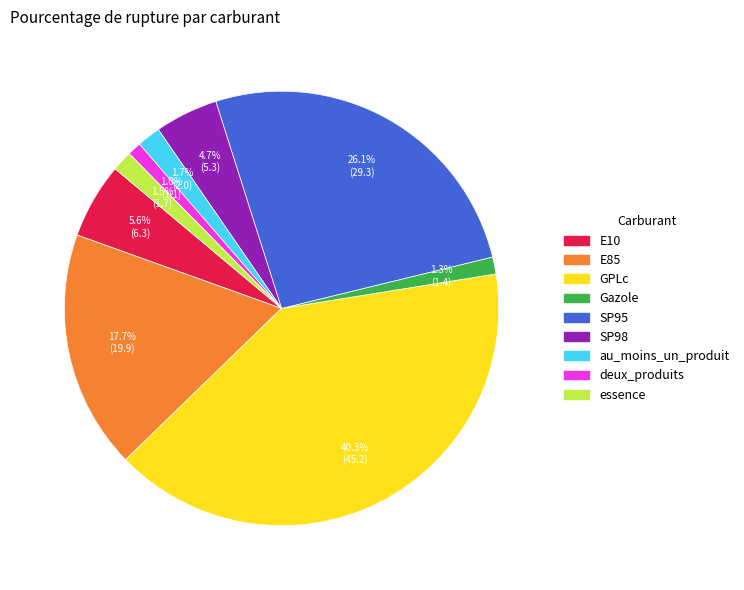

Which slice is the largest?

GPLc